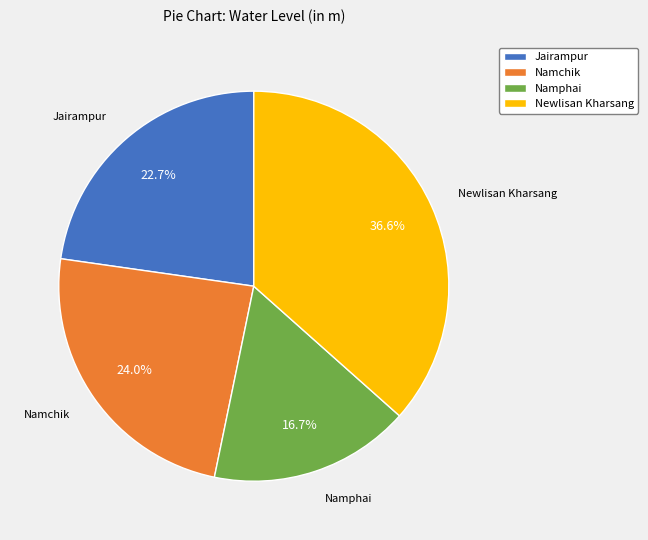

To the nearest percent, what percentage of the pie is Namphai?

17%